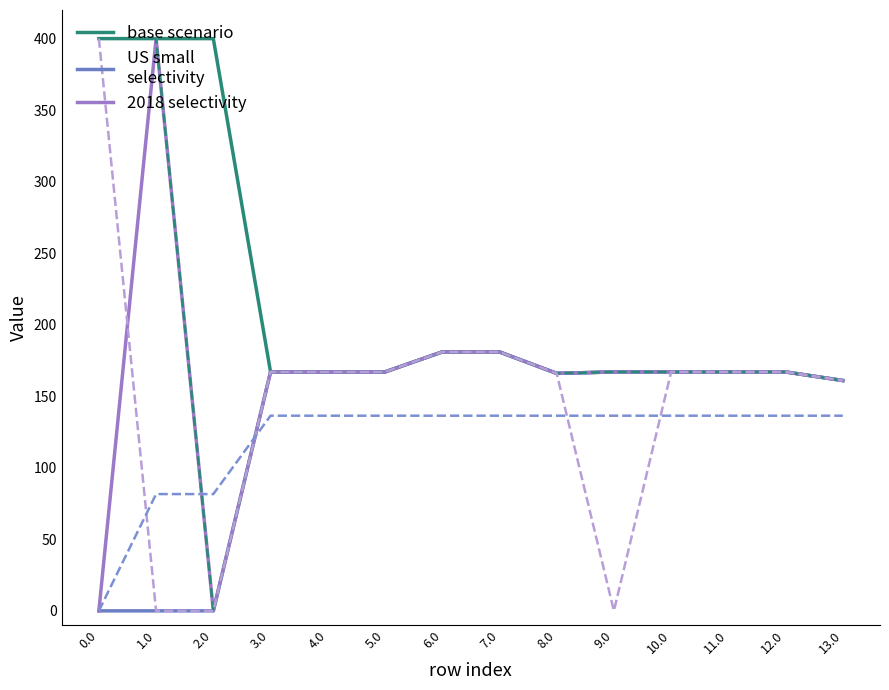

What position from the left is 12.0?

13